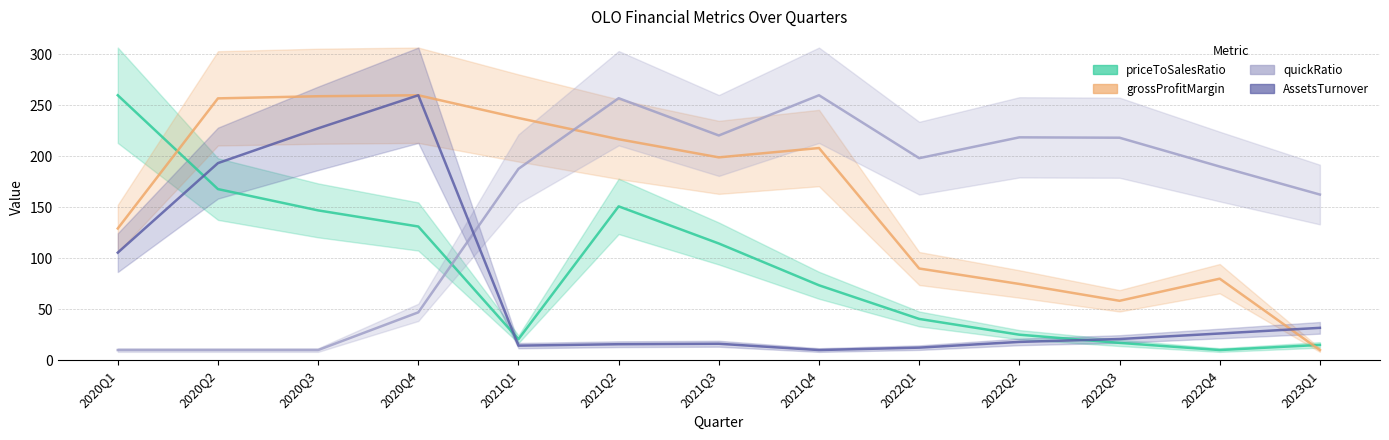

What is the value of the AssetsTurnover point at the 8th from the left?

10.0